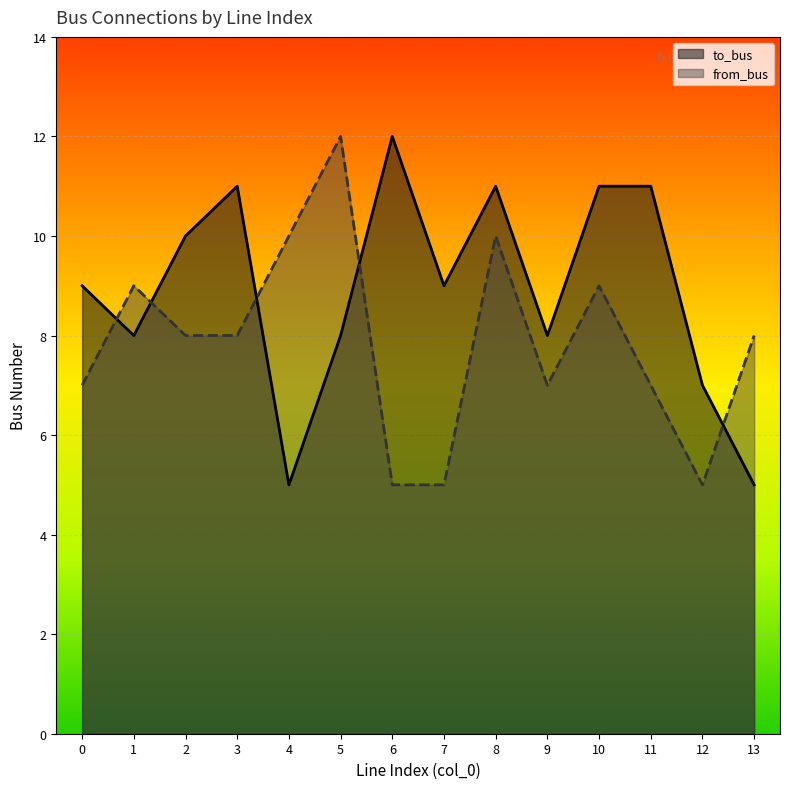

How many distinct data groups are displayed?

2